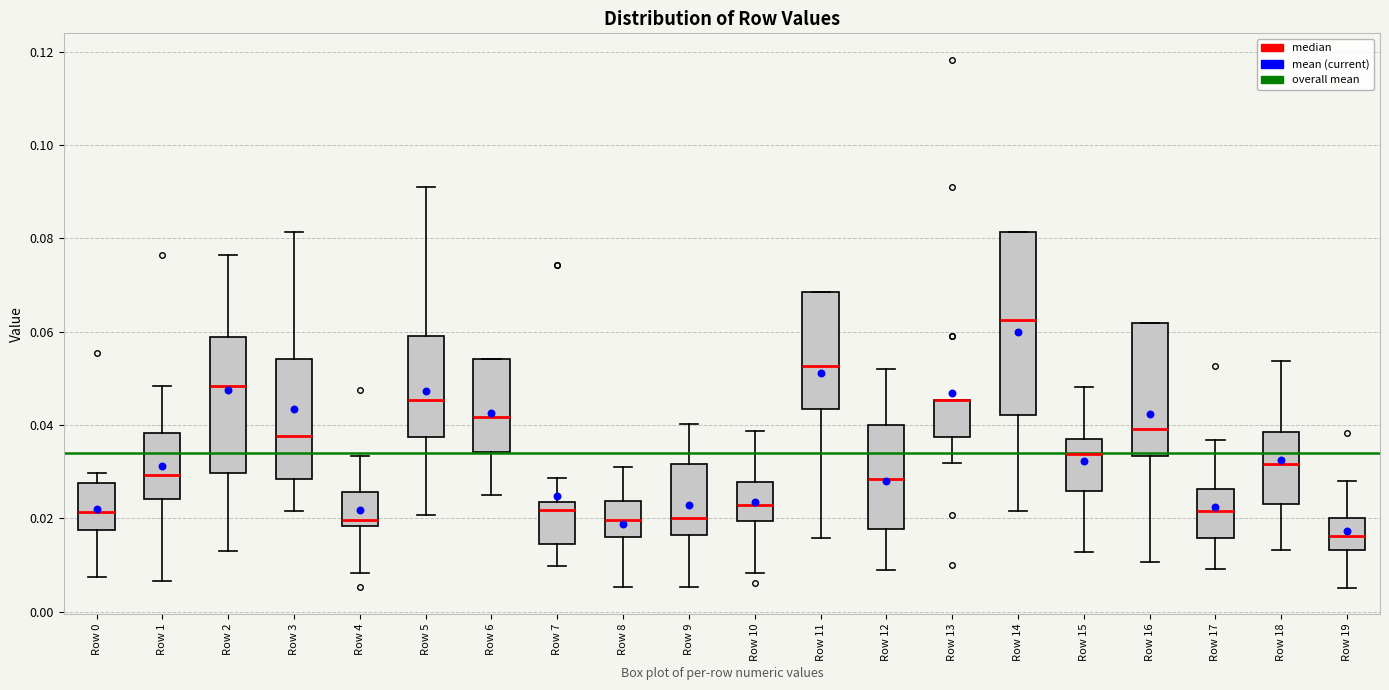

Reading left to right, transcribe this box plot: for each box, give where its median line is, the range the box spans, and where its two whiskers end, as read against the y-axis. The values are not printed on the chart, so give them approximately, as read against the axis.

Row 0: median 0.022, box 0.018 to 0.028, whiskers 0.008 to 0.030
Row 1: median 0.030, box 0.024 to 0.038, whiskers 0.006 to 0.048
Row 2: median 0.048, box 0.030 to 0.058, whiskers 0.014 to 0.076
Row 3: median 0.038, box 0.028 to 0.054, whiskers 0.022 to 0.082
Row 4: median 0.020, box 0.018 to 0.026, whiskers 0.008 to 0.034
Row 5: median 0.046, box 0.038 to 0.060, whiskers 0.020 to 0.090
Row 6: median 0.042, box 0.034 to 0.054, whiskers 0.026 to 0.054
Row 7: median 0.022, box 0.014 to 0.024, whiskers 0.010 to 0.028
Row 8: median 0.020, box 0.016 to 0.024, whiskers 0.006 to 0.030
Row 9: median 0.020, box 0.016 to 0.032, whiskers 0.006 to 0.040
Row 10: median 0.022, box 0.020 to 0.028, whiskers 0.008 to 0.038
Row 11: median 0.052, box 0.044 to 0.068, whiskers 0.016 to 0.068
Row 12: median 0.028, box 0.018 to 0.040, whiskers 0.008 to 0.052
Row 13: median 0.046 (drawn on the box's upper edge), box 0.038 to 0.046, whiskers 0.032 to 0.046
Row 14: median 0.062, box 0.042 to 0.082, whiskers 0.022 to 0.082
Row 15: median 0.034, box 0.026 to 0.038, whiskers 0.012 to 0.048
Row 16: median 0.040, box 0.034 to 0.062, whiskers 0.010 to 0.062
Row 17: median 0.022, box 0.016 to 0.026, whiskers 0.010 to 0.036
Row 18: median 0.032, box 0.024 to 0.038, whiskers 0.014 to 0.054
Row 19: median 0.016, box 0.014 to 0.020, whiskers 0.006 to 0.028